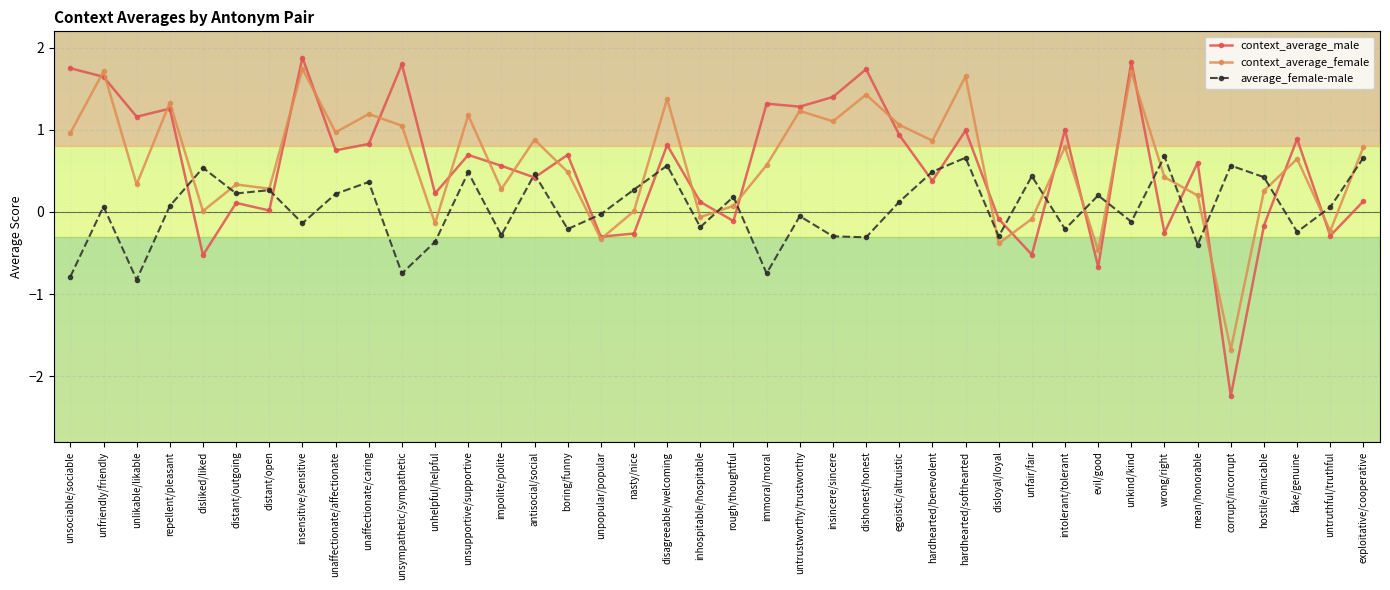

Rank the series at mean/honorable from lowest to highest value.

average_female-male, context_average_female, context_average_male